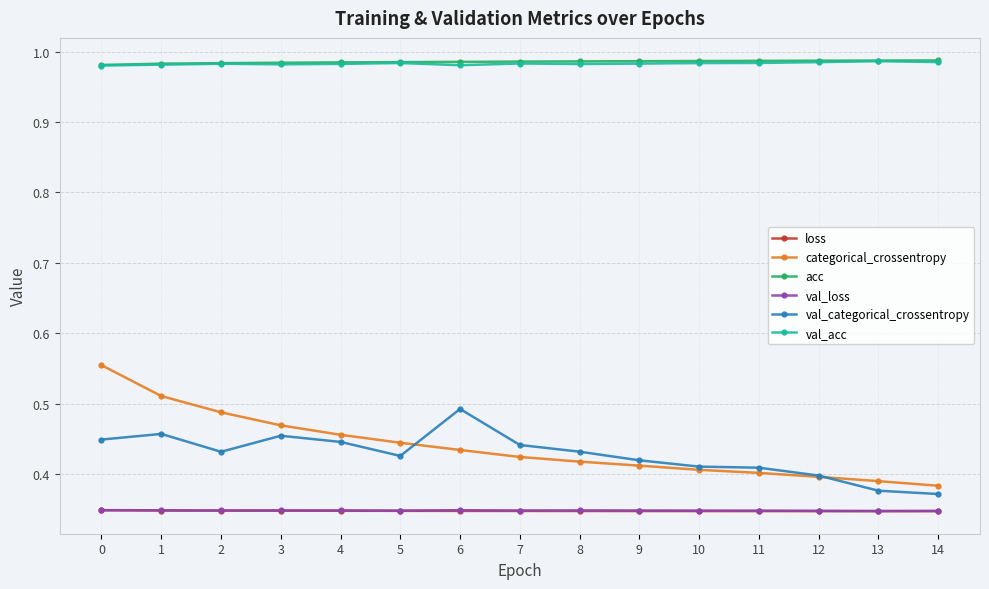

True or false: val_acc and val_loss intersect in this chart.

False